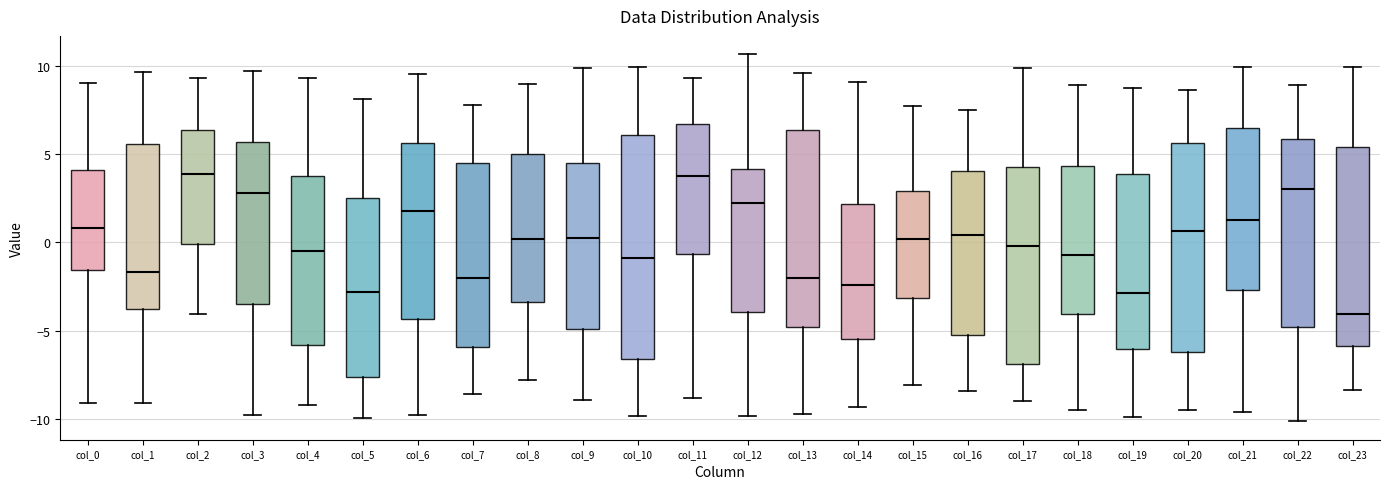

Reading left to right, transcribe this box plot: for each box, give where its median line is, the range the box spans, and where its two whiskers end, as read against the y-axis. The values are not printed on the chart, so give them approximately, as read against the axis.

col_0: median 1.0, box -1.5 to 4.0, whiskers -9.0 to 9.0
col_1: median -1.5, box -4.0 to 5.5, whiskers -9.0 to 9.5
col_2: median 4.0, box 0.0 to 6.5, whiskers -4.0 to 9.5
col_3: median 3.0, box -3.5 to 5.5, whiskers -10.0 to 9.5
col_4: median -0.5, box -6.0 to 4.0, whiskers -9.0 to 9.5
col_5: median -3.0, box -7.5 to 2.5, whiskers -10.0 to 8.0
col_6: median 2.0, box -4.5 to 5.5, whiskers -10.0 to 9.5
col_7: median -2.0, box -6.0 to 4.5, whiskers -8.5 to 8.0
col_8: median 0.0, box -3.5 to 5.0, whiskers -8.0 to 9.0
col_9: median 0.0, box -5.0 to 4.5, whiskers -9.0 to 10.0
col_10: median -1.0, box -6.5 to 6.0, whiskers -10.0 to 10.0
col_11: median 4.0, box -0.5 to 6.5, whiskers -9.0 to 9.5
col_12: median 2.0, box -4.0 to 4.0, whiskers -10.0 to 10.5
col_13: median -2.0, box -5.0 to 6.5, whiskers -9.5 to 9.5
col_14: median -2.5, box -5.5 to 2.0, whiskers -9.5 to 9.0
col_15: median 0.0, box -3.0 to 3.0, whiskers -8.0 to 7.5
col_16: median 0.5, box -5.0 to 4.0, whiskers -8.5 to 7.5
col_17: median 0.0, box -7.0 to 4.5, whiskers -9.0 to 10.0
col_18: median -0.5, box -4.0 to 4.5, whiskers -9.5 to 9.0
col_19: median -3.0, box -6.0 to 4.0, whiskers -10.0 to 8.5
col_20: median 0.5, box -6.0 to 5.5, whiskers -9.5 to 8.5
col_21: median 1.0, box -2.5 to 6.5, whiskers -9.5 to 10.0
col_22: median 3.0, box -5.0 to 6.0, whiskers -10.0 to 9.0
col_23: median -4.0, box -6.0 to 5.5, whiskers -8.5 to 10.0